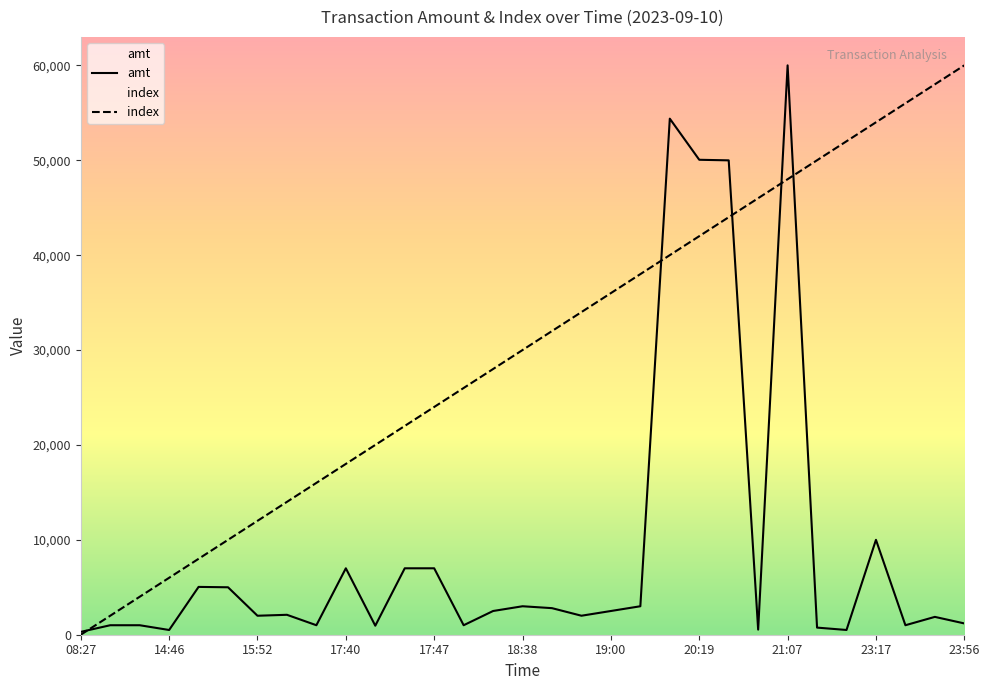

How many values in the index series are below 30000?

15